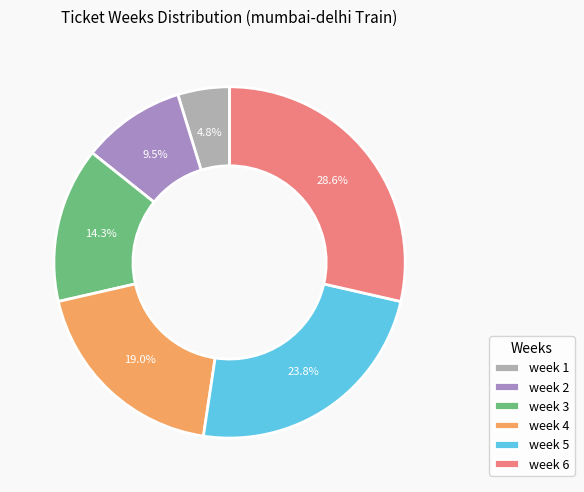

Do week 1 and week 6 together represent more than half of the pie?

No